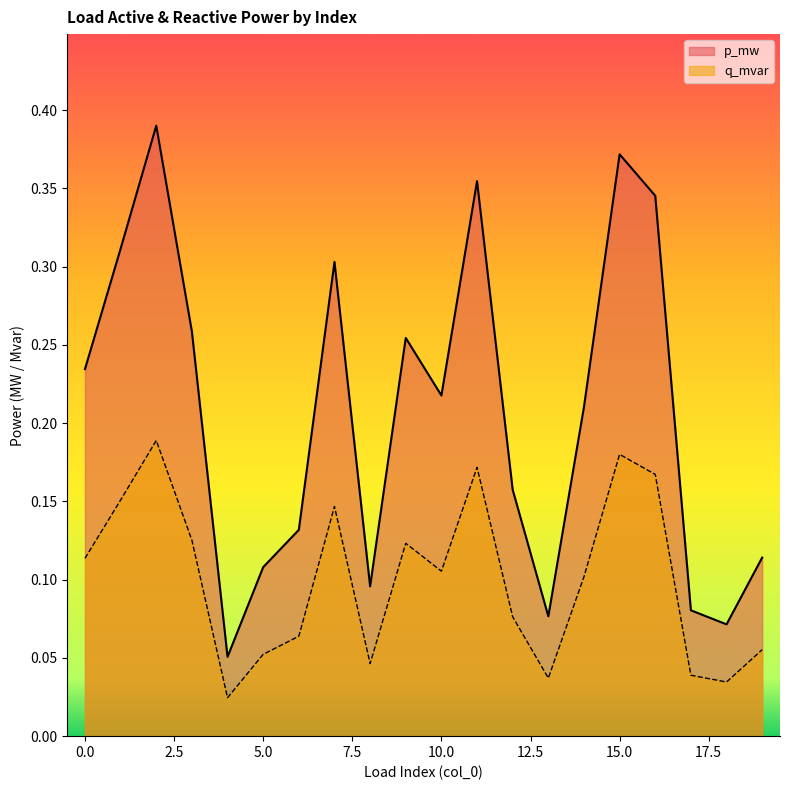

What is the highest value of the q_mvar series?

0.2